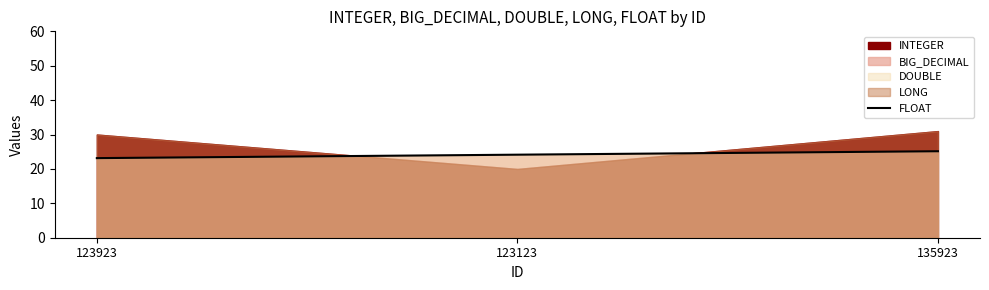

At which label does the data first exceed 24?

123123